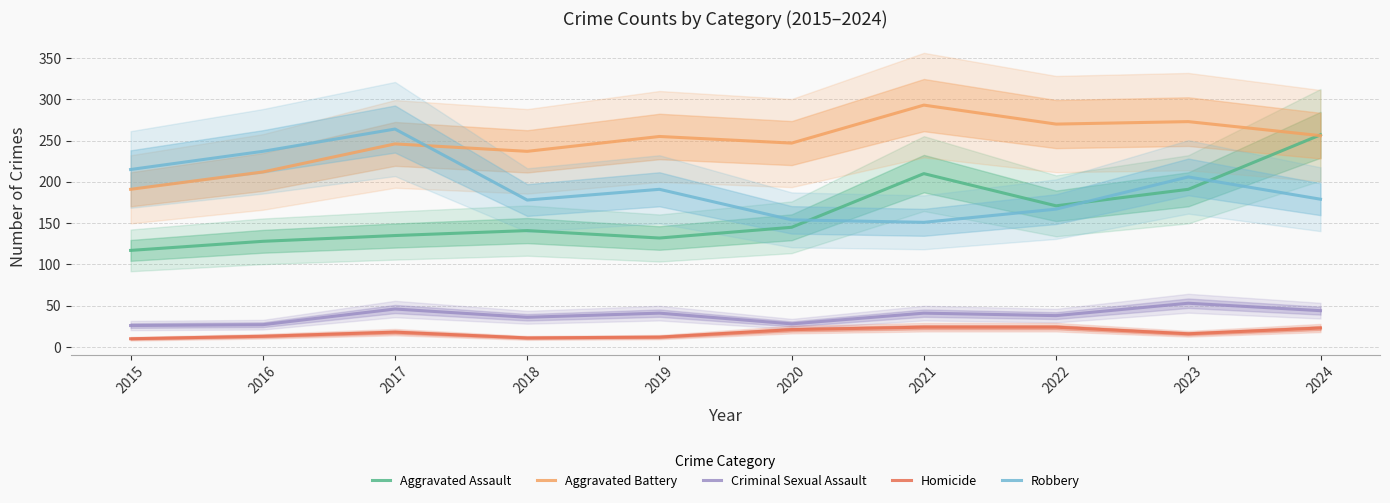

The Criminal Sexual Assault series shows 9 at 2015. True or false?

False